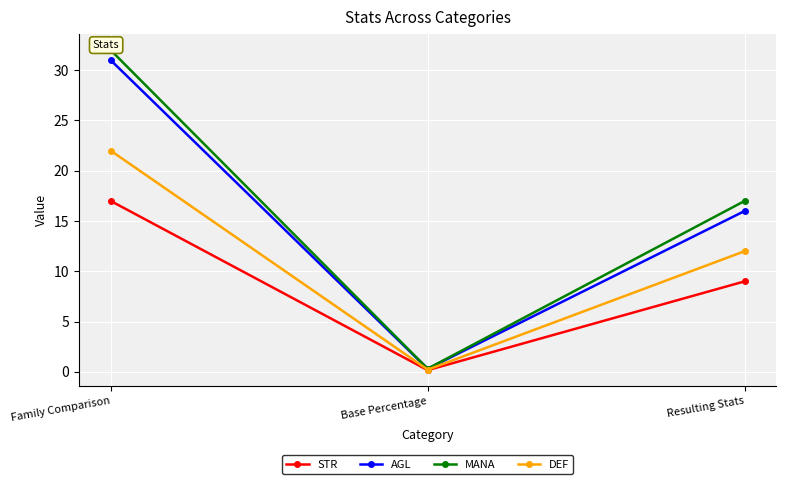

How many values in the MANA series are below 17?

1